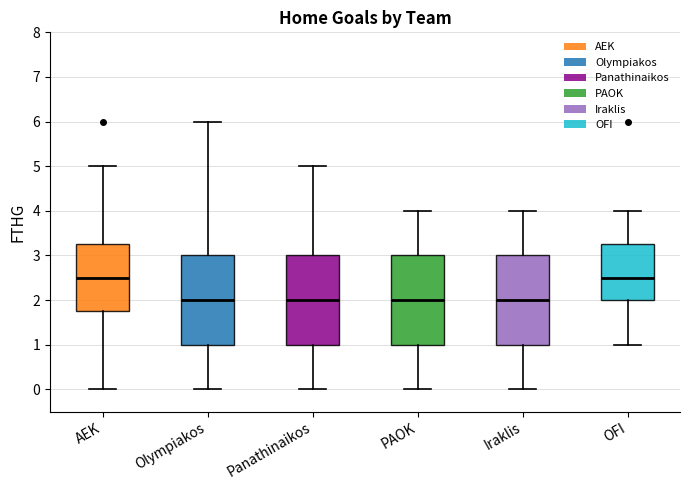

Reading left to right, transcribe this box plot: for each box, give where its median line is, the range the box spans, and where its two whiskers end, as read against the y-axis. The values are not printed on the chart, so give them approximately, as read against the axis.

AEK: median 2.5, box 1.8 to 3.3, whiskers 0.0 to 5.0
Olympiakos: median 2.0, box 1.0 to 3.0, whiskers 0.0 to 6.0
Panathinaikos: median 2.0, box 1.0 to 3.0, whiskers 0.0 to 5.0
PAOK: median 2.0, box 1.0 to 3.0, whiskers 0.0 to 4.0
Iraklis: median 2.0, box 1.0 to 3.0, whiskers 0.0 to 4.0
OFI: median 2.5, box 2.0 to 3.3, whiskers 1.0 to 4.0